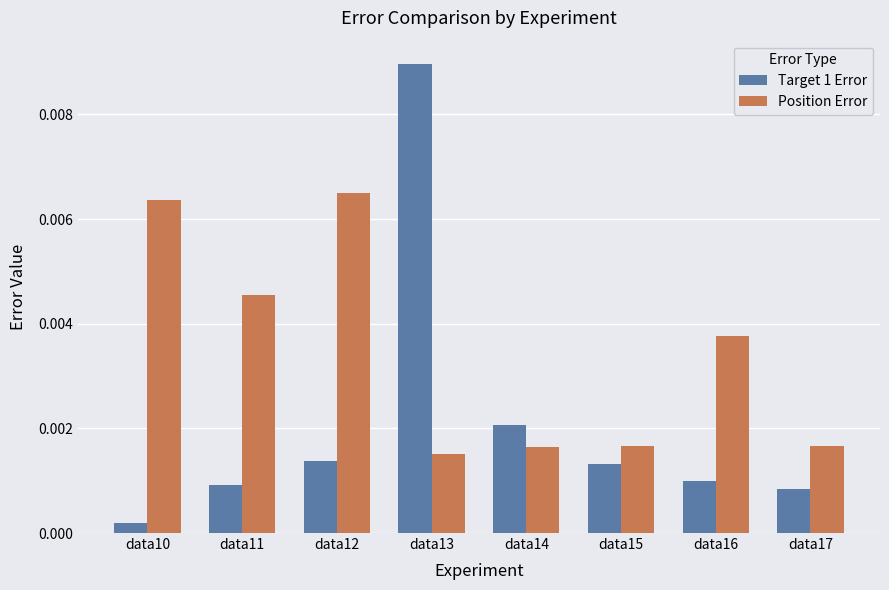

Which series has the widest spread of values?

Target 1 Error